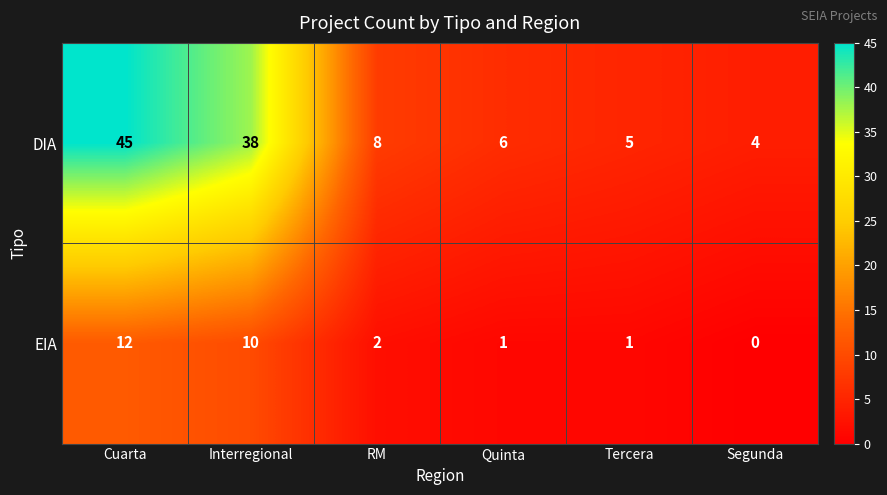

Reading left to right, list all the values displayed in this chart.

DIA: Cuarta=45	Interregional=38	RM=8	Quinta=6	Tercera=5	Segunda=4
EIA: Cuarta=12	Interregional=10	RM=2	Quinta=1	Tercera=1	Segunda=0